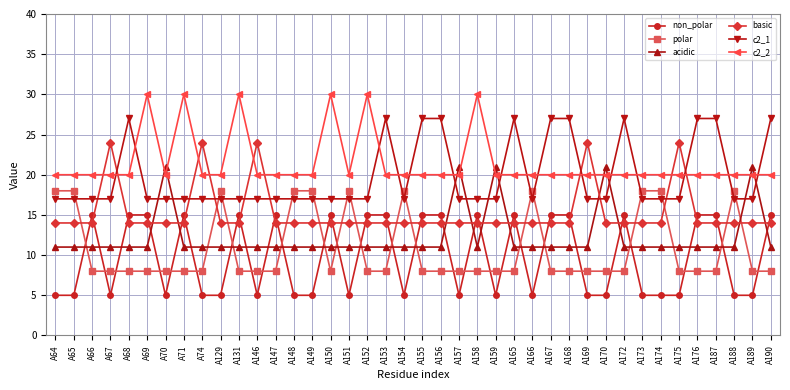

What is the sum of the acidic values at A153 and A129?

22